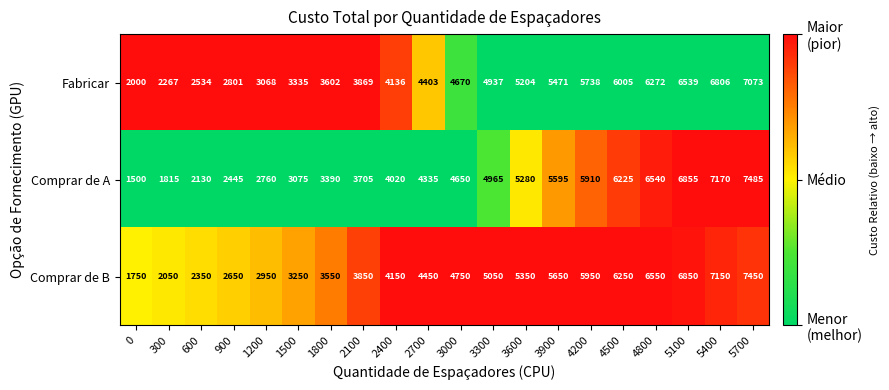

Rank the series at 3300 from highest to lowest value.

Comprar de B, Comprar de A, Fabricar